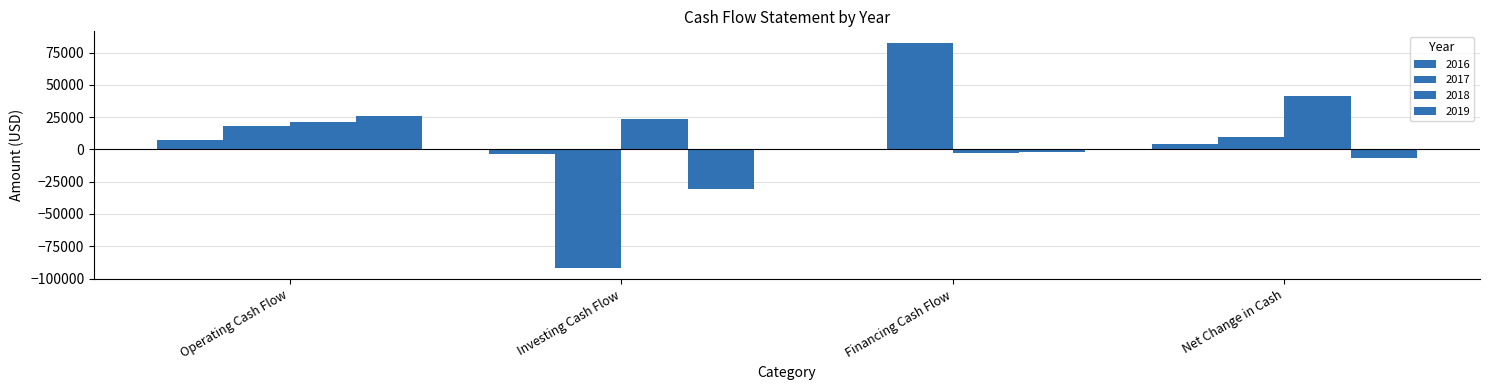

How many groups of bars are there?

4